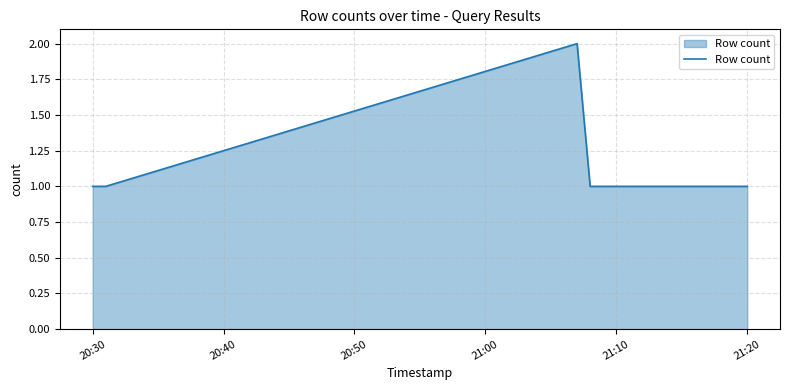

Count the number of categories in the chart.

10